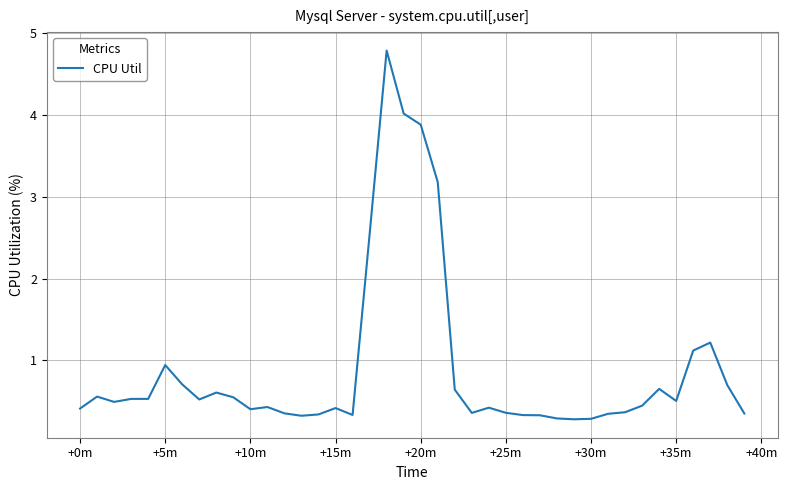

What is the smallest value displayed?

0.3